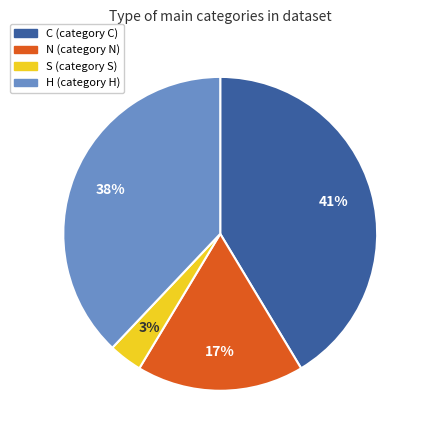

To the nearest percent, what is the difference between the largest and smallest slice percentages?

38%